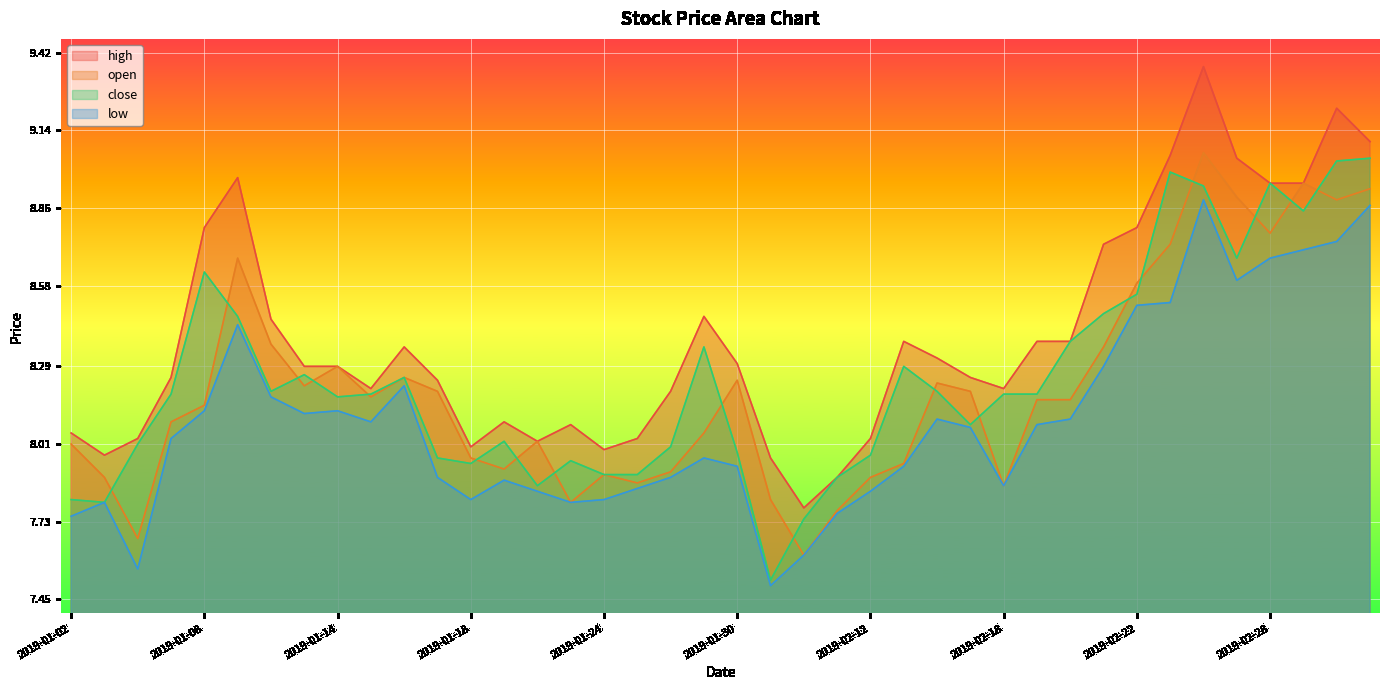

How many times do close and open cross each other?

18